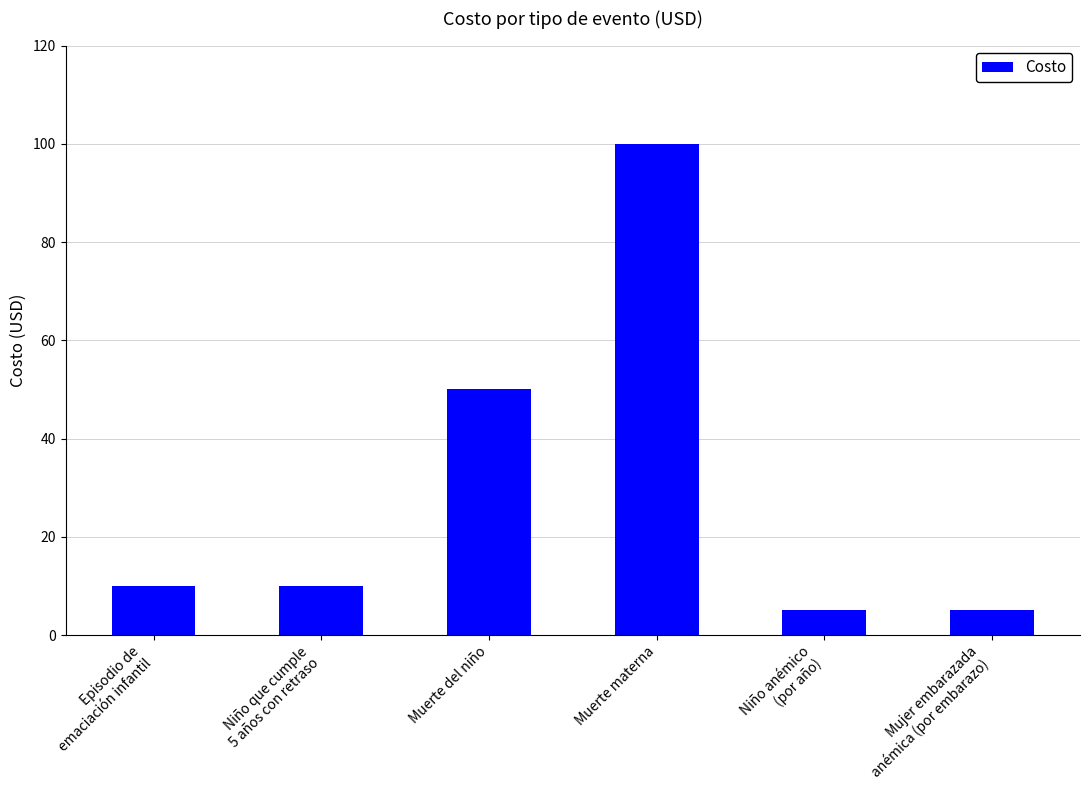

Approximately how many times larger is the value at Muerte del niño compared to Niño anémico
(por año)?

10.0